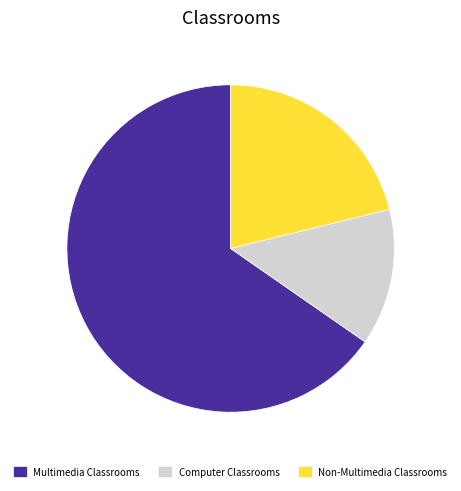

Count the number of slices in the pie.

3